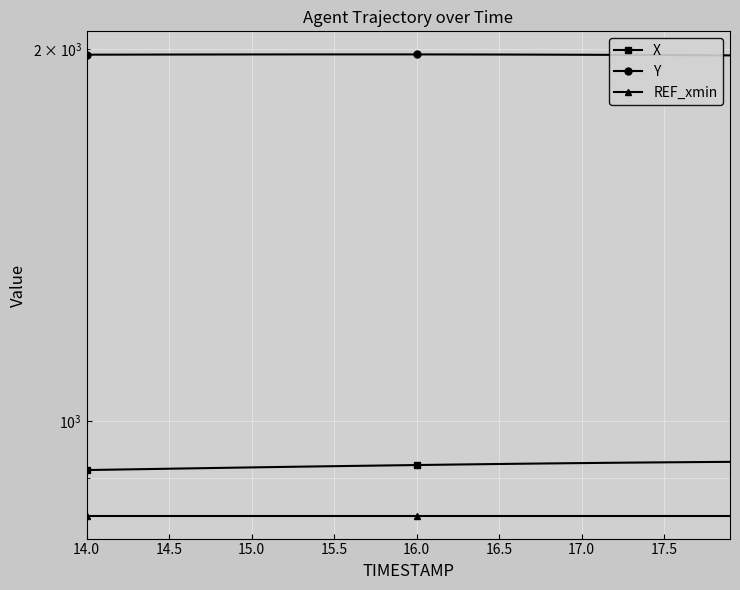

What is the lowest value of the X series?

912.6